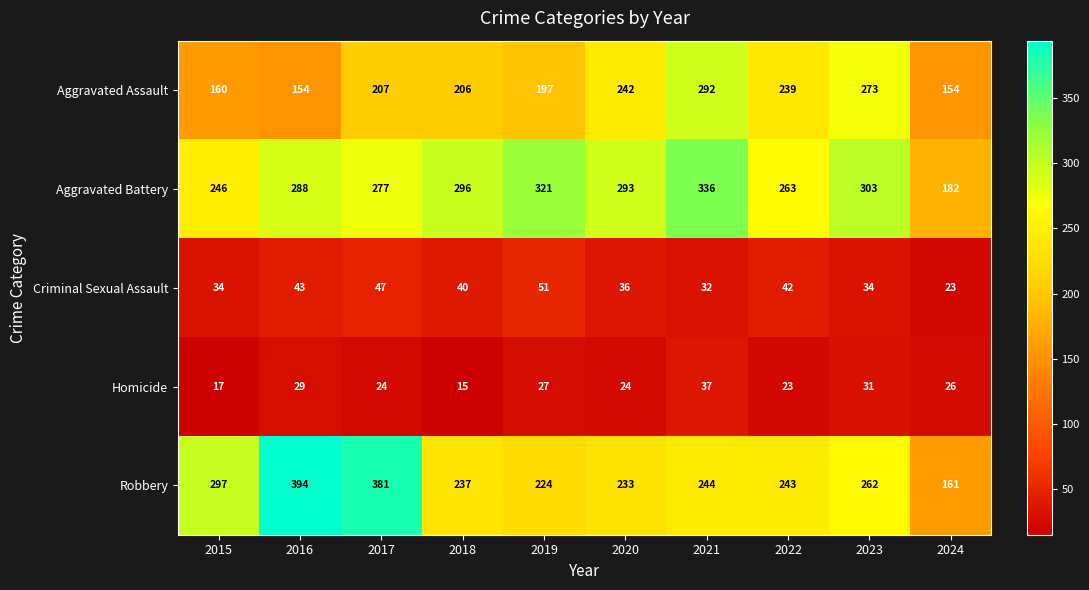

Which series has the widest spread of values?

Robbery